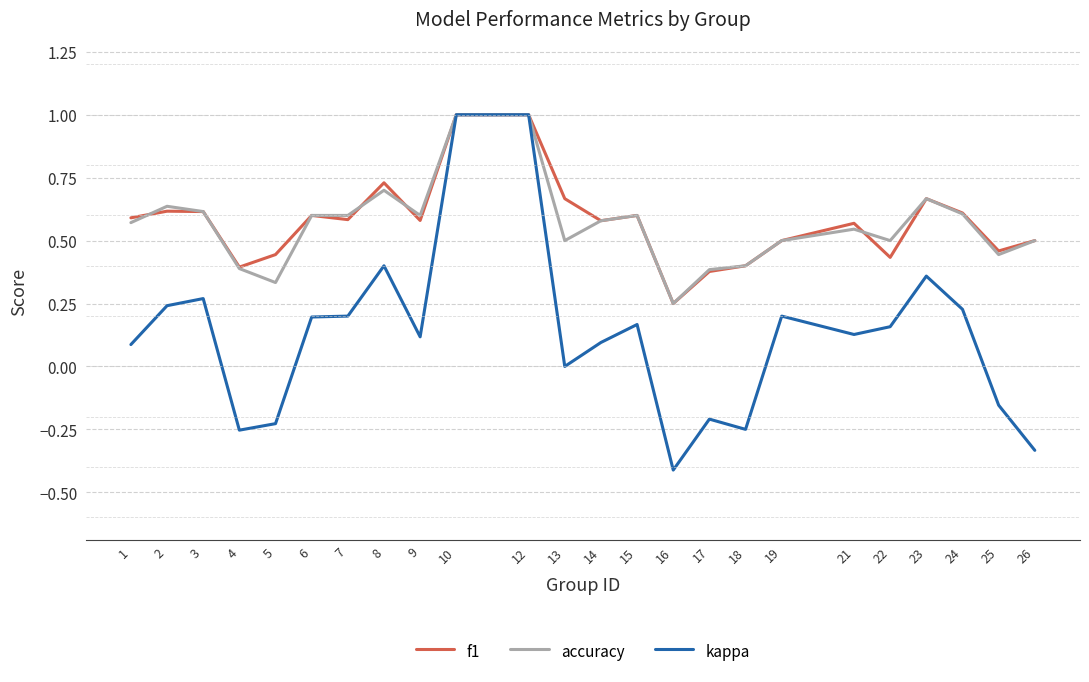

Which series has the largest range (max minus min)?

kappa